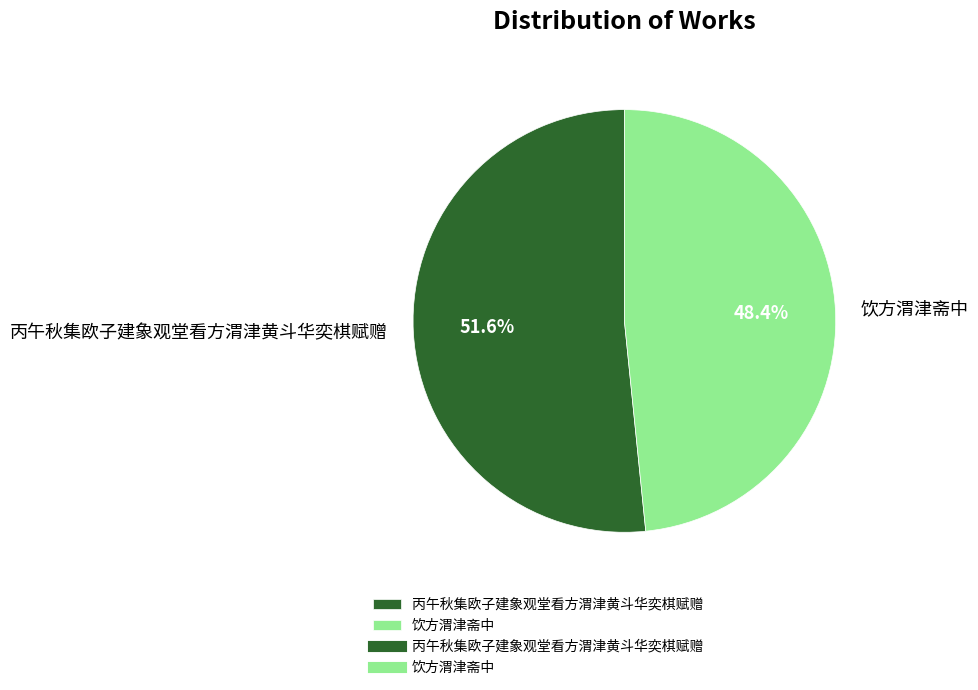

To the nearest percent, what percentage of the pie is 丙午秋集欧子建象观堂看方渭津黄斗华奕棋赋赠?

52%